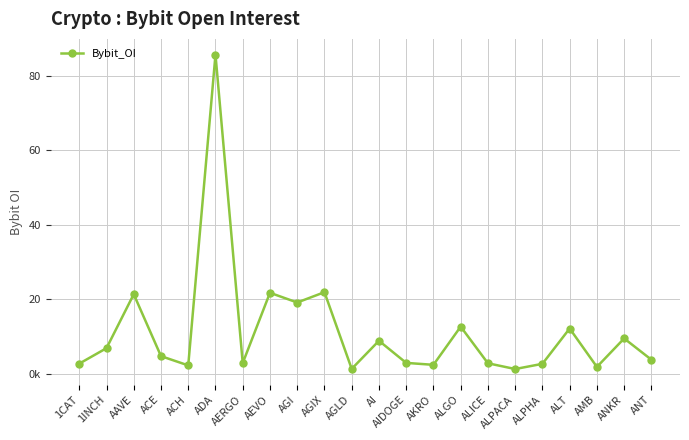

Reading right to left, list all the values displayed in this chart.

ANT=3724017	ANKR=9433912	AMB=1789719	ALT=12100539	ALPHA=2622569	ALPACA=1224457	ALICE=2766097	ALGO=12604673	AKRO=2350645	AIDOGE=2870390	AI=8808360	AGLD=1264291	AGIX=21849740	AGI=19078748	AEVO=21689664	AERGO=2825800	ADA=85620927	ACH=2197709	ACE=4684270	AAVE=21303999	1INCH=6822075	1CAT=2668826